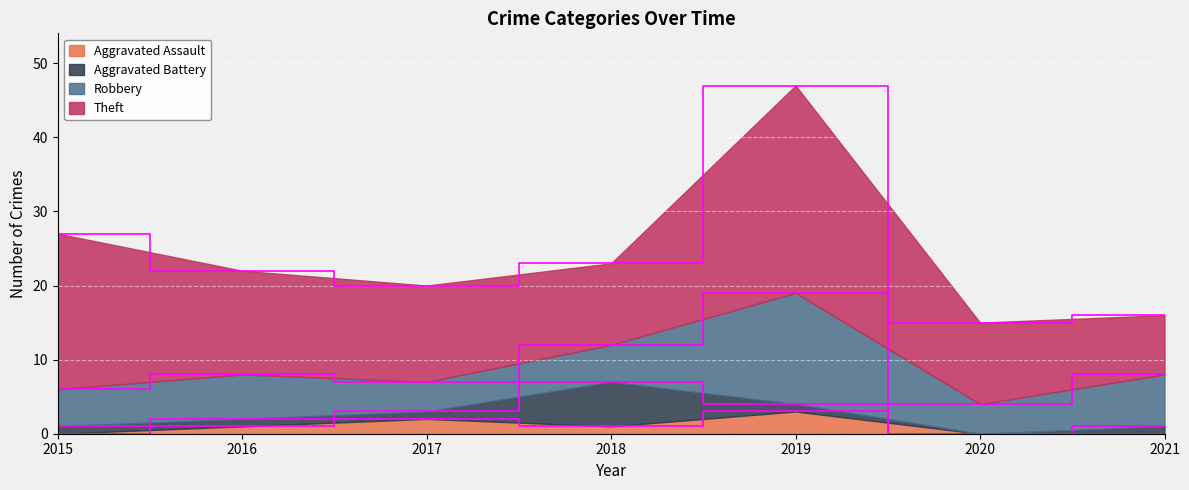

Which label corresponds to the smallest value in the chart?

2015